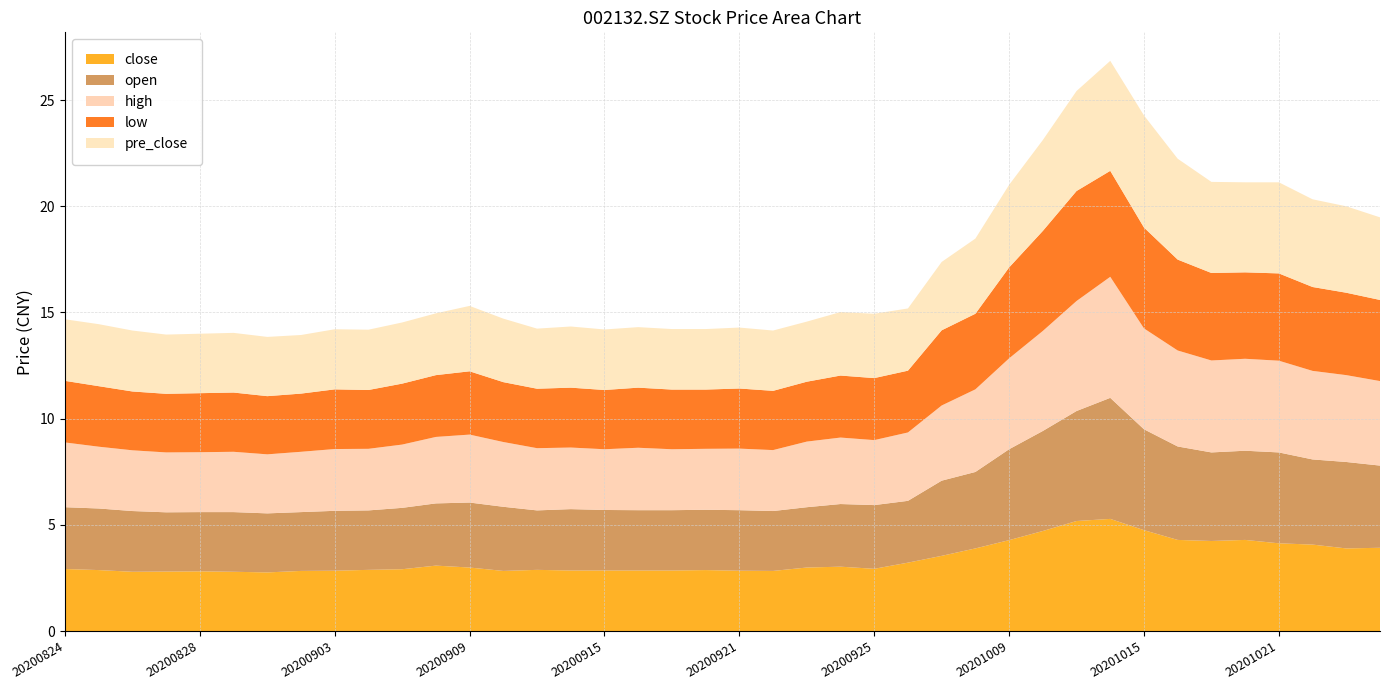

Reading left to right, what are all the values shown in this chart?

close: 20200824=2.9	20200825=2.9	20200826=2.8	20200827=2.8	20200828=2.8	20200831=2.8	20200901=2.8	20200902=2.8	20200903=2.8	20200904=2.9	20200907=2.9	20200908=3.1	20200909=3.0	20200910=2.8	20200911=2.9	20200914=2.9	20200915=2.9	20200916=2.9	20200917=2.9	20200918=2.9	20200921=2.8	20200922=2.8	20200923=3.0	20200924=3.0	20200925=2.9	20200928=3.2	20200929=3.5	20200930=3.9	20201009=4.3	20201012=4.7	20201013=5.2	20201014=5.3	20201015=4.8	20201016=4.3	20201019=4.2	20201020=4.3	20201021=4.1	20201022=4.1	20201023=3.9	20201026=3.9
open: 20200824=2.9	20200825=2.9	20200826=2.9	20200827=2.8	20200828=2.8	20200831=2.8	20200901=2.8	20200902=2.8	20200903=2.8	20200904=2.8	20200907=2.9	20200908=2.9	20200909=3.1	20200910=3.0	20200911=2.8	20200914=2.9	20200915=2.9	20200916=2.8	20200917=2.8	20200918=2.8	20200921=2.9	20200922=2.8	20200923=2.8	20200924=3.0	20200925=3.0	20200928=2.9	20200929=3.5	20200930=3.6	20201009=4.3	20201012=4.7	20201013=5.2	20201014=5.7	20201015=4.8	20201016=4.4	20201019=4.2	20201020=4.2	20201021=4.3	20201022=4.0	20201023=4.1	20201026=3.9
high: 20200824=3.0	20200825=2.9	20200826=2.9	20200827=2.8	20200828=2.8	20200831=2.8	20200901=2.8	20200902=2.8	20200903=2.9	20200904=2.9	20200907=3.0	20200908=3.1	20200909=3.2	20200910=3.0	20200911=2.9	20200914=2.9	20200915=2.9	20200916=2.9	20200917=2.9	20200918=2.9	20200921=2.9	20200922=2.9	20200923=3.1	20200924=3.1	20200925=3.1	20200928=3.2	20200929=3.5	20200930=3.9	20201009=4.3	20201012=4.7	20201013=5.2	20201014=5.7	20201015=4.8	20201016=4.5	20201019=4.3	20201020=4.3	20201021=4.3	20201022=4.2	20201023=4.1	20201026=4.0
low: 20200824=2.9	20200825=2.9	20200826=2.8	20200827=2.8	20200828=2.8	20200831=2.8	20200901=2.7	20200902=2.7	20200903=2.8	20200904=2.8	20200907=2.9	20200908=2.9	20200909=3.0	20200910=2.8	20200911=2.8	20200914=2.8	20200915=2.8	20200916=2.8	20200917=2.8	20200918=2.8	20200921=2.8	20200922=2.8	20200923=2.8	20200924=2.9	20200925=2.9	20200928=2.9	20200929=3.5	20200930=3.6	20201009=4.3	20201012=4.7	20201013=5.2	20201014=5.0	20201015=4.8	20201016=4.3	20201019=4.1	20201020=4.1	20201021=4.1	20201022=4.0	20201023=3.9	20201026=3.8
pre_close: 20200824=2.9	20200825=2.9	20200826=2.9	20200827=2.8	20200828=2.8	20200831=2.8	20200901=2.8	20200902=2.8	20200903=2.8	20200904=2.8	20200907=2.9	20200908=2.9	20200909=3.1	20200910=3.0	20200911=2.8	20200914=2.9	20200915=2.9	20200916=2.9	20200917=2.9	20200918=2.9	20200921=2.9	20200922=2.8	20200923=2.8	20200924=3.0	20200925=3.0	20200928=2.9	20200929=3.2	20200930=3.5	20201009=3.9	20201012=4.3	20201013=4.7	20201014=5.2	20201015=5.3	20201016=4.8	20201019=4.3	20201020=4.2	20201021=4.3	20201022=4.1	20201023=4.1	20201026=3.9